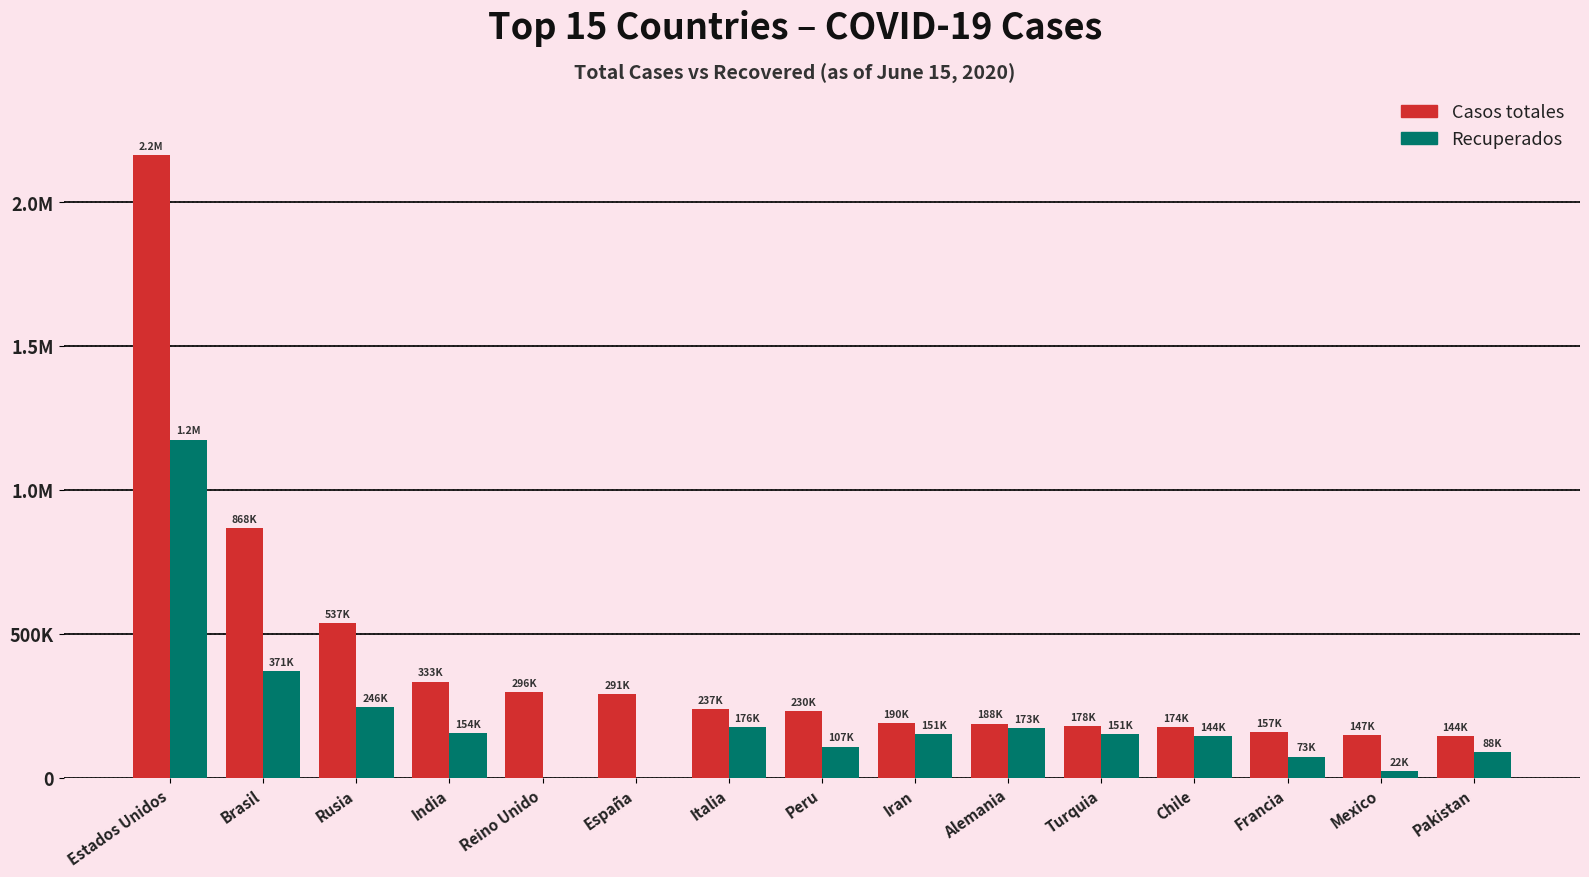

What is the spread (max minus min) of values at Italia?

60619